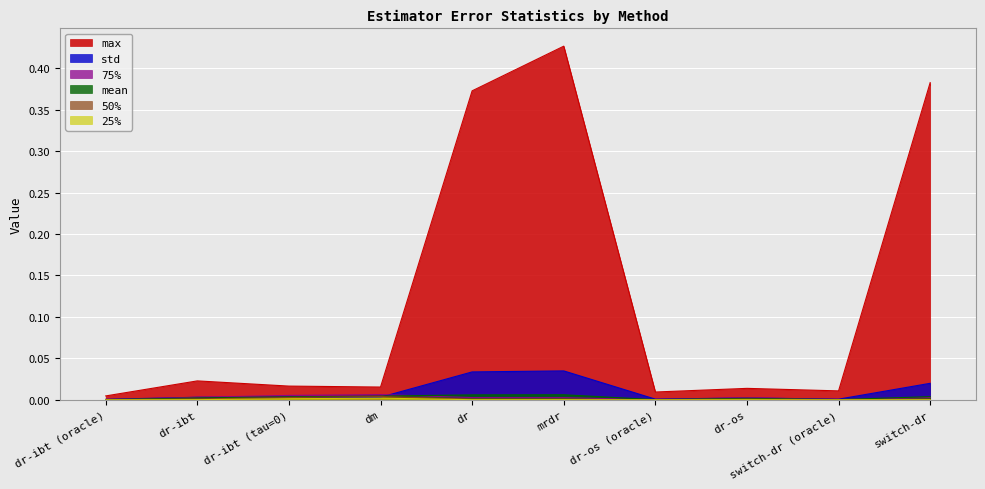

Does the chart display data point markers on the line(s)?

No